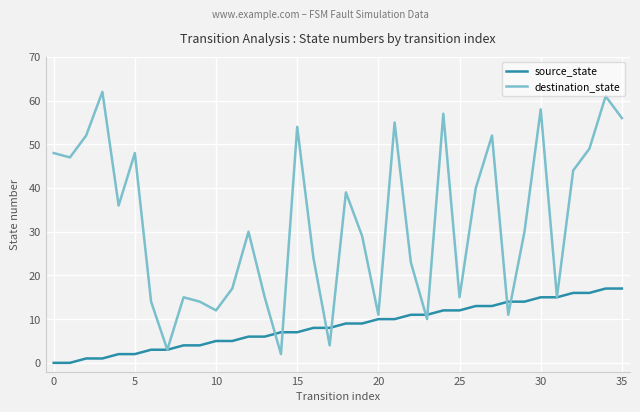

Which series has the largest total across all categories?

destination_state